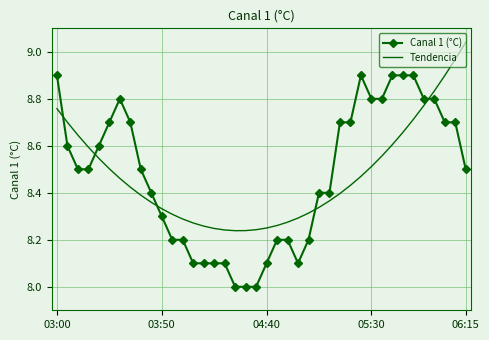

Rank the series by their maximum value, from highest to lowest.

Tendencia, Canal 1 (°C)